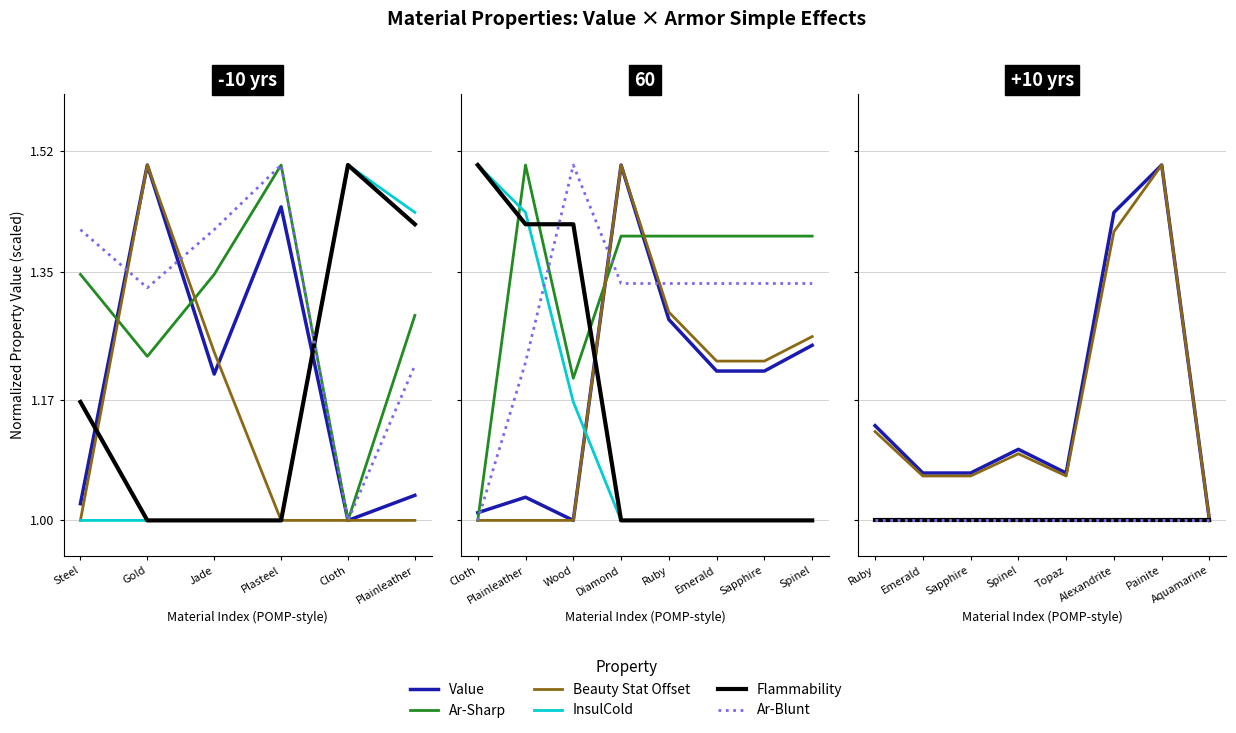

How many interior local peaks does the Beauty Stat Offset series have?

2